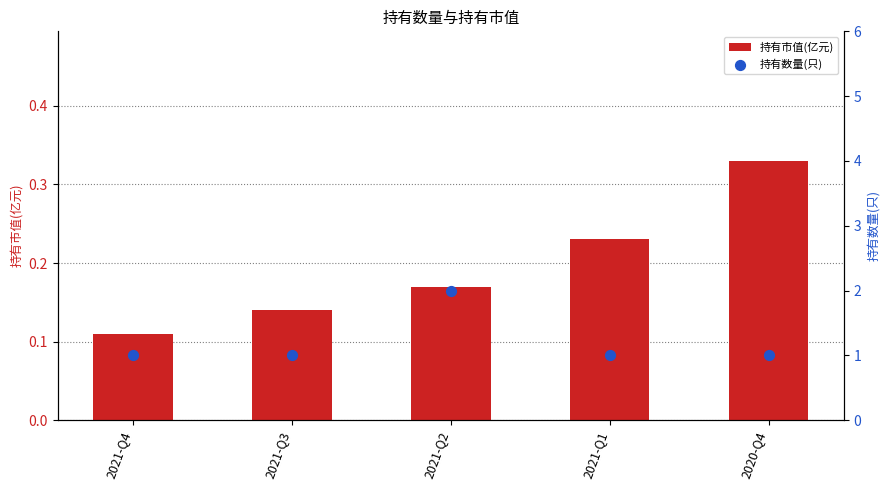

At which category is the sum across all series the highest?

2021-Q2